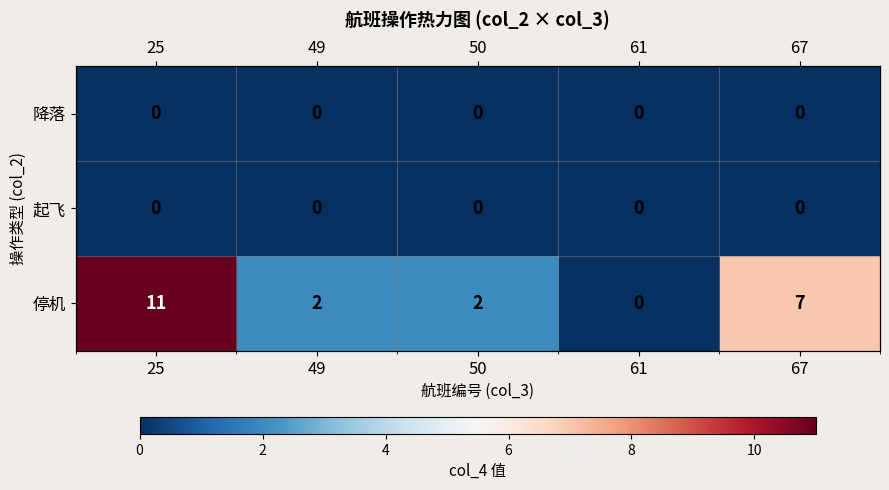

Rank the series at 61 from lowest to highest value.

降落, 起飞, 停机